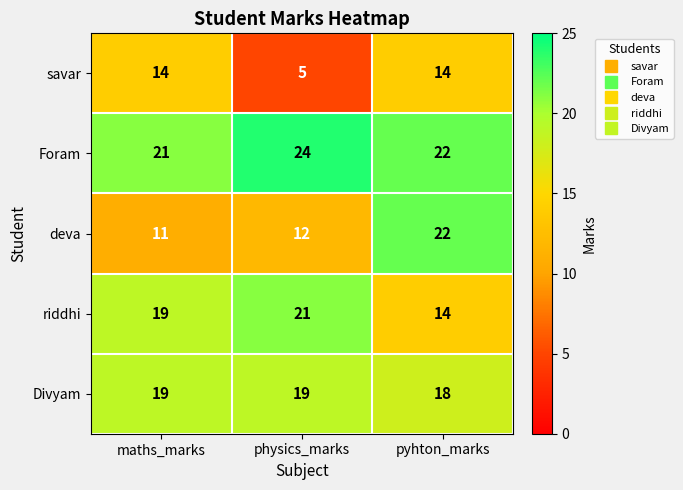

What is the average value of the deva series?

15